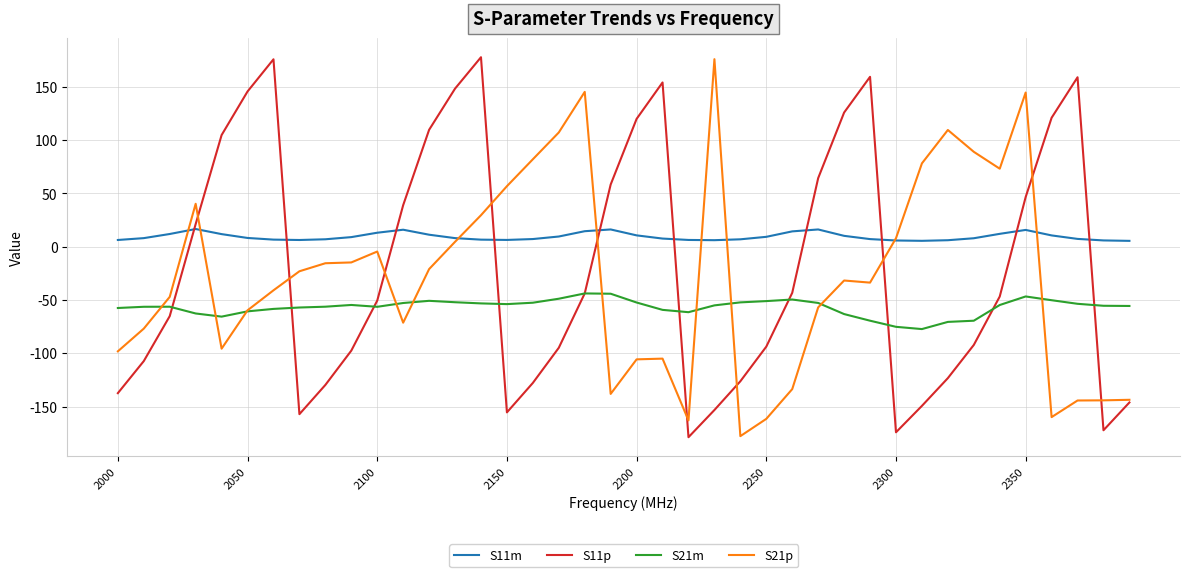

After their last crossing, which series has the higher values: S11p or S11m?

S11m